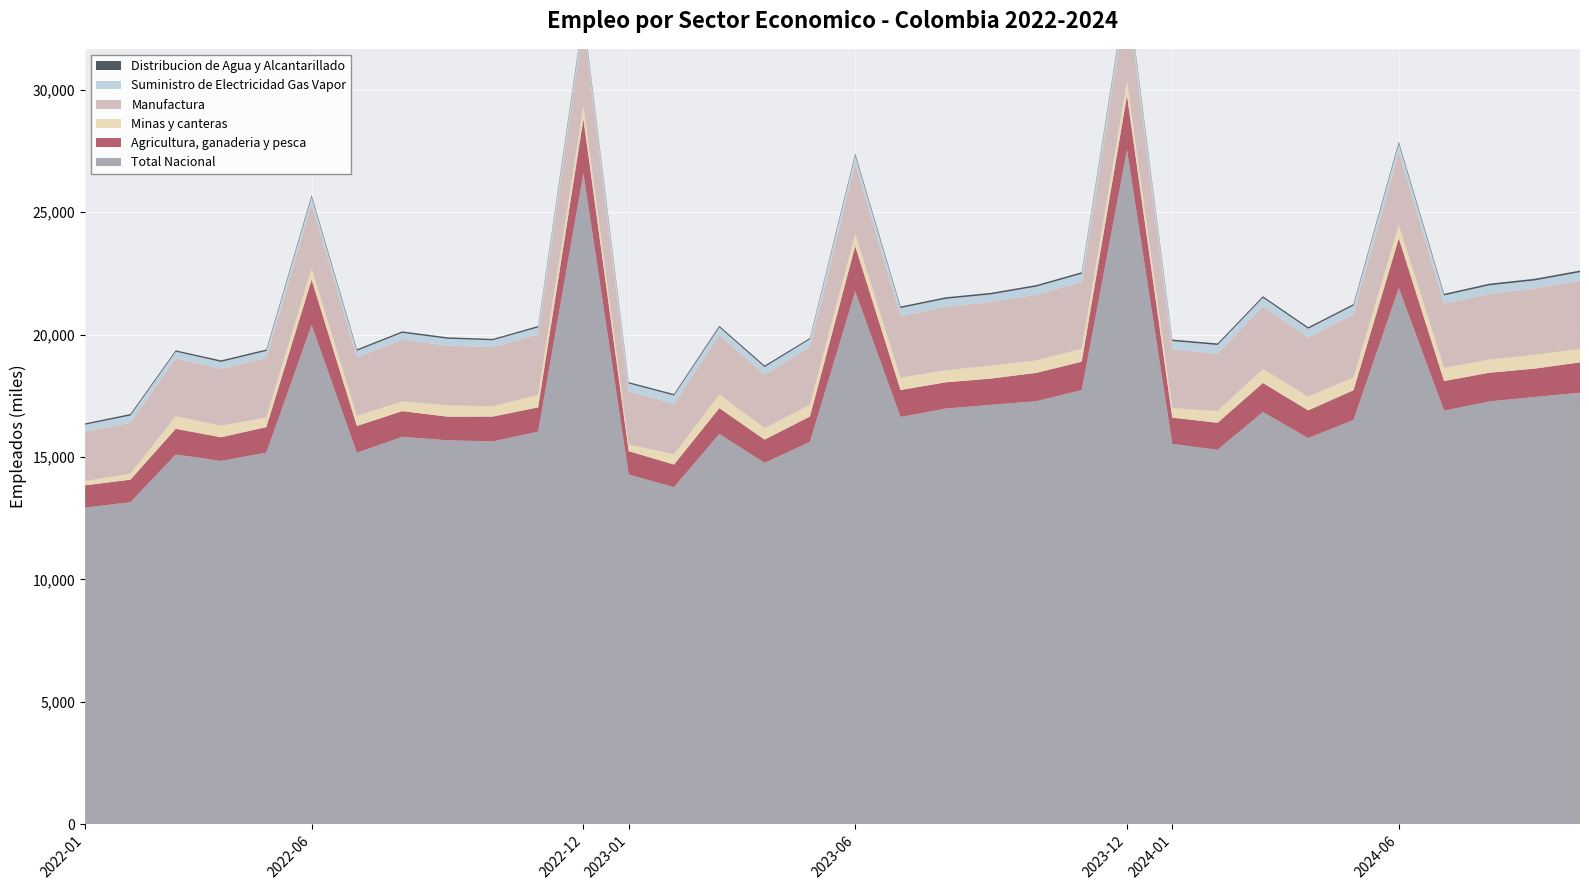

Reading left to right, what are all the values shown in this chart?

Agricultura, ganaderia y pesca: 2022-01=912.4	2022-02=922.5	2022-03=1049.2	2022-04=967.3	2022-05=1043.4	2022-06=1861.9	2022-07=1095.2	2022-08=1049.4	2022-09=966.9	2022-10=1014.9	2022-11=992.7	2022-12=2224.5	2023-01=957.9	2023-02=927.2	2023-03=1054.4	2023-04=950.7	2023-05=1037.1	2023-06=1856.6	2023-07=1101.5	2023-08=1072.5	2023-09=1074.0	2023-10=1158.9	2023-11=1161.0	2023-12=2229.7	2024-01=1075.4	2024-02=1102.9	2024-03=1188.5	2024-04=1133.0	2024-05=1216.7	2024-06=2035.8	2024-07=1210.3	2024-08=1173.7	2024-09=1160.1	2024-10=1241.5
Minas y canteras: 2022-01=175.0	2022-02=243.1	2022-03=516.6	2022-04=474.4	2022-05=393.4	2022-06=466.1	2022-07=404.0	2022-08=401.9	2022-09=460.7	2022-10=420.1	2022-11=503.8	2022-12=534.5	2023-01=271.3	2023-02=422.5	2023-03=561.5	2023-04=473.0	2023-05=476.2	2023-06=500.5	2023-07=502.7	2023-08=495.0	2023-09=528.1	2023-10=507.7	2023-11=527.5	2023-12=570.2	2024-01=388.6	2024-02=480.9	2024-03=574.8	2024-04=559.6	2024-05=518.8	2024-06=535.6	2024-07=541.0	2024-08=533.7	2024-09=568.5	2024-10=547.3
Manufactura: 2022-01=2029.6	2022-02=2075.6	2022-03=2368.5	2022-04=2312.4	2022-05=2429.1	2022-06=2636.2	2022-07=2399.0	2022-08=2512.9	2022-09=2441.9	2022-10=2414.0	2022-11=2478.6	2022-12=3338.1	2023-01=2178.1	2023-02=2047.2	2023-03=2417.2	2023-04=2177.8	2023-05=2366.2	2023-06=2880.2	2023-07=2520.6	2023-08=2589.1	2023-09=2599.7	2023-10=2683.1	2023-11=2720.3	2023-12=3495.5	2024-01=2397.0	2024-02=2344.3	2024-03=2556.7	2024-04=2415.1	2024-05=2591.0	2024-06=2993.7	2024-07=2620.7	2024-08=2692.2	2024-09=2703.4	2024-10=2790.1
Suministro de Electricidad Gas Vapor: 2022-01=269.3	2022-02=299.1	2022-03=265.5	2022-04=291.3	2022-05=286.9	2022-06=276.4	2022-07=266.2	2022-08=282.3	2022-09=277.2	2022-10=281.4	2022-11=282.8	2022-12=319.1	2023-01=311.9	2023-02=352.1	2023-03=323.7	2023-04=311.5	2023-05=313.1	2023-06=331.8	2023-07=324.5	2023-08=325.4	2023-09=309.0	2023-10=332.4	2023-11=341.8	2023-12=358.1	2024-01=340.0	2024-02=352.4	2024-03=347.9	2024-04=357.8	2024-05=346.7	2024-06=341.1	2024-07=333.4	2024-08=343.3	2024-09=329.1	2024-10=345.4
Distribucion de Agua y Alcantarillado: 2022-01=56.4	2022-02=63.4	2022-03=55.0	2022-04=63.2	2022-05=60.5	2022-06=66.0	2022-07=61.4	2022-08=60.8	2022-09=61.1	2022-10=57.1	2022-11=59.8	2022-12=85.0	2023-01=57.0	2023-02=58.3	2023-03=58.7	2023-04=62.7	2023-05=50.0	2023-06=65.3	2023-07=63.2	2023-08=64.1	2023-09=65.0	2023-10=63.8	2023-11=65.9	2023-12=79.7	2024-01=63.8	2024-02=64.5	2024-03=63.8	2024-04=64.9	2024-05=62.6	2024-06=68.8	2024-07=66.6	2024-08=67.5	2024-09=68.4	2024-10=67.2
Total Nacional: 2022-01=12930.8	2022-02=13151.6	2022-03=15101.9	2022-04=14838.1	2022-05=15177.4	2022-06=20385.3	2022-07=15172.7	2022-08=15823.6	2022-09=15681.0	2022-10=15636.0	2022-11=16033.0	2022-12=26590.7	2023-01=14281.3	2023-02=13764.1	2023-03=15942.1	2023-04=14758.7	2023-05=15615.5	2023-06=21761.6	2023-07=16634.4	2023-08=16978.2	2023-09=17130.4	2023-10=17277.5	2023-11=17731.8	2023-12=27542.3	2024-01=15532.2	2024-02=15293.5	2024-03=16835.4	2024-04=15771.8	2024-05=16510.6	2024-06=21899.2	2024-07=16892.0	2024-08=17269.0	2024-09=17449.8	2024-10=17624.0